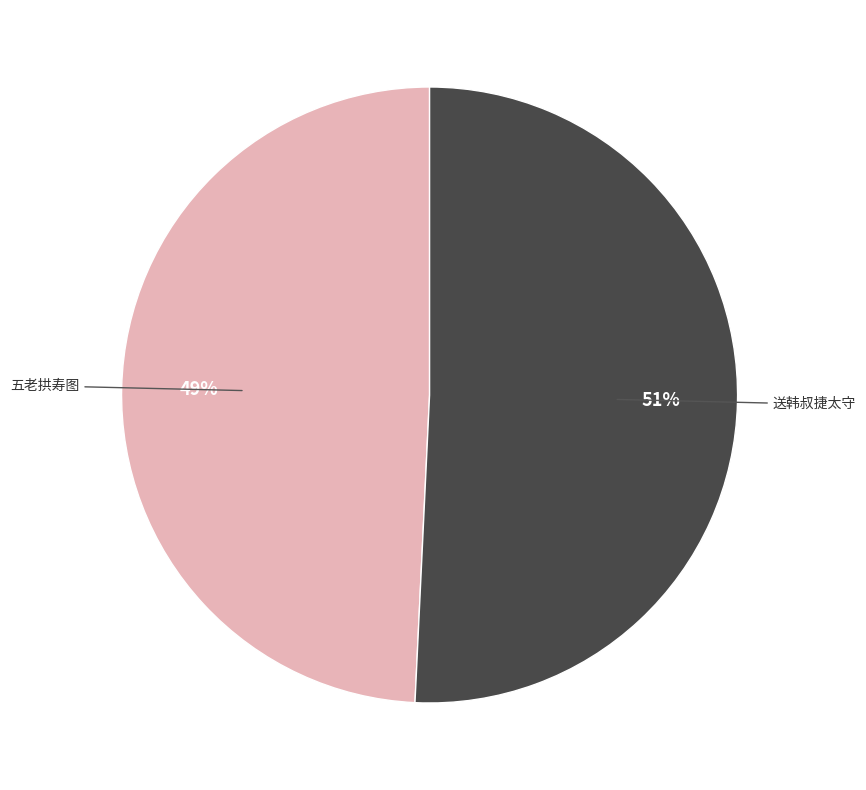

Is there a majority slice in this chart?

Yes